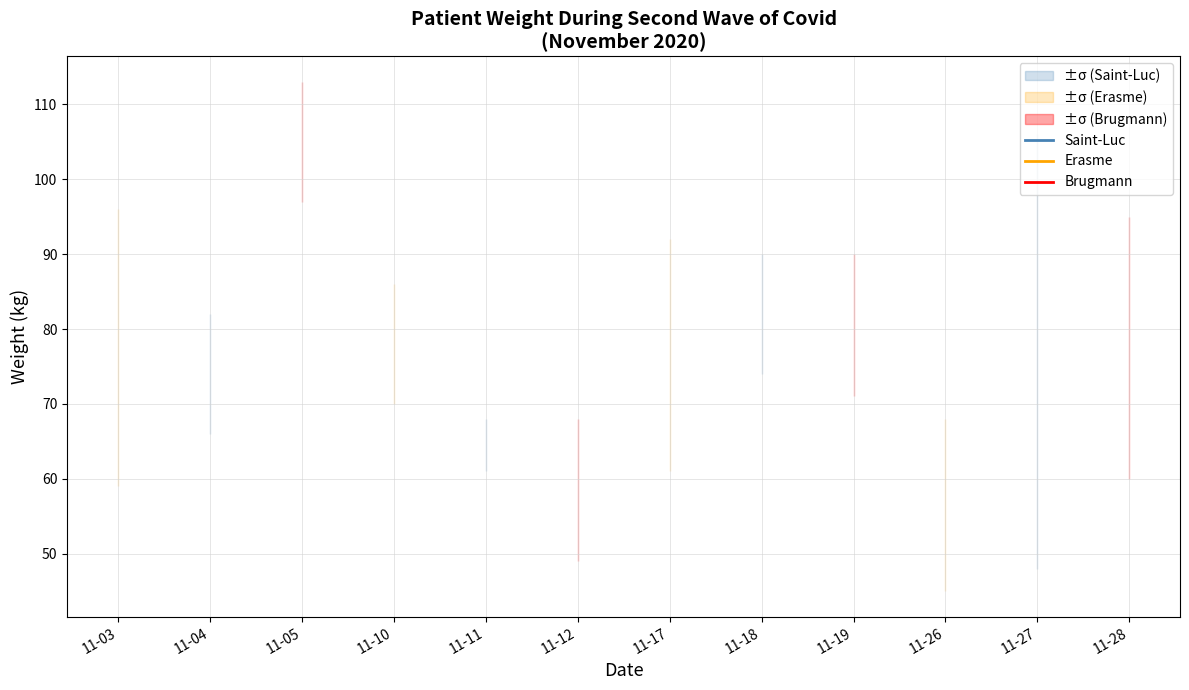

Does the chart have visible grid lines?

Yes